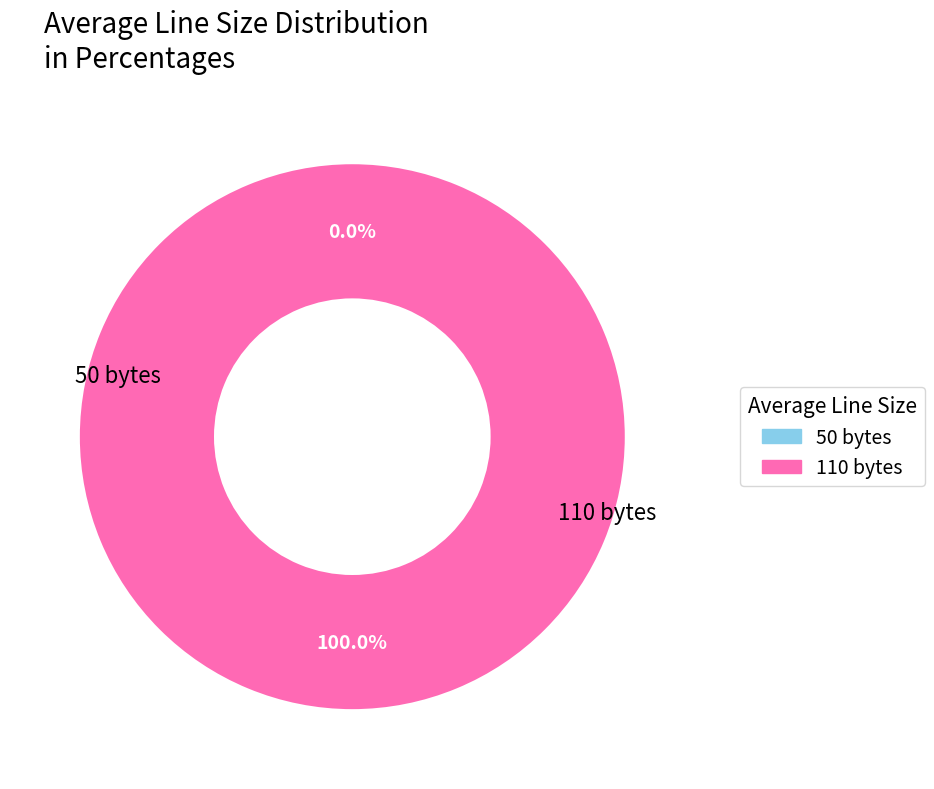

How many segments does this pie chart have?

2